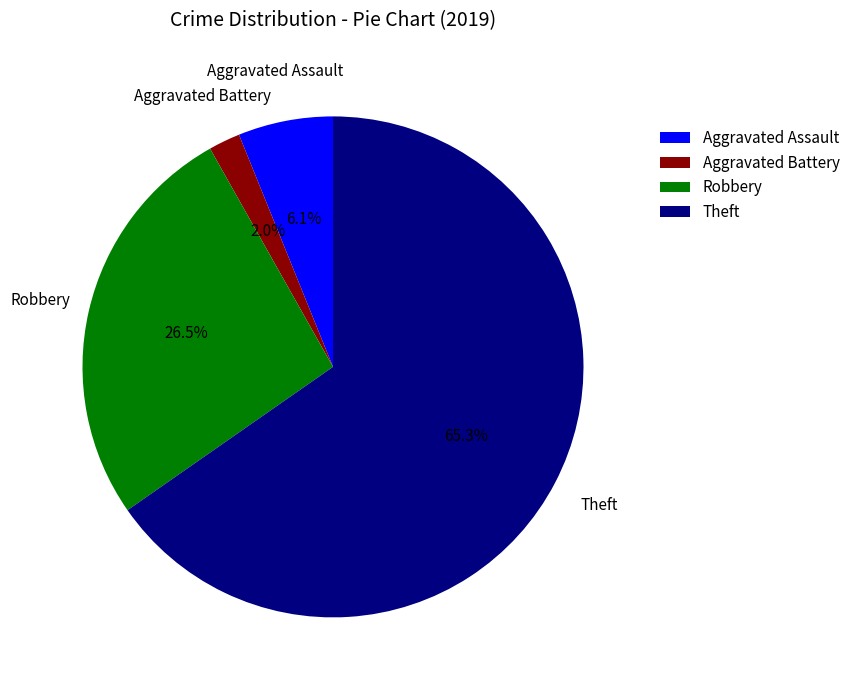

Do Aggravated Battery and Aggravated Assault together represent more than half of the pie?

No